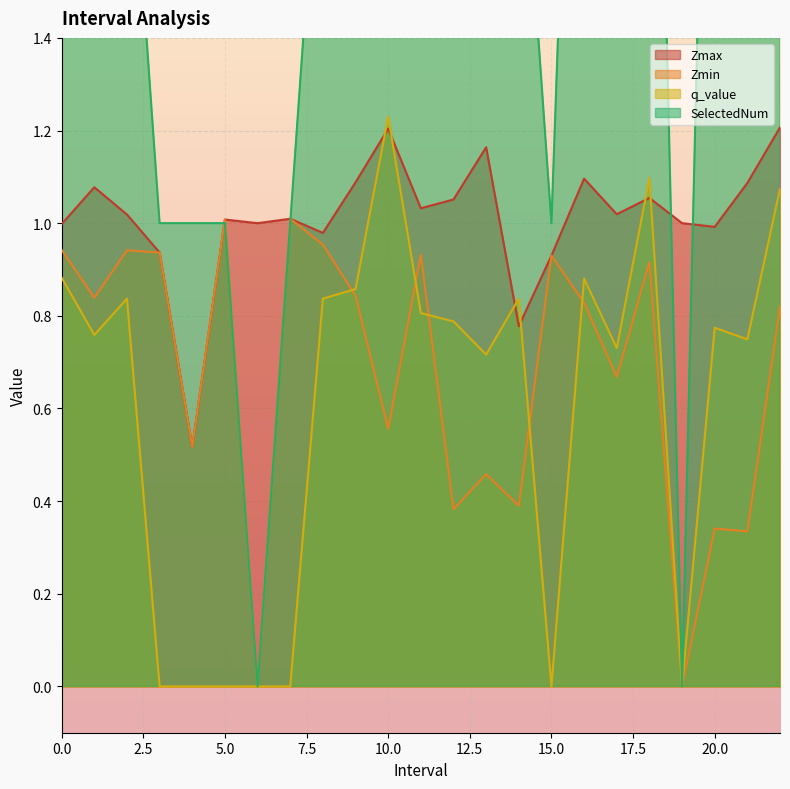

What is the value of the Zmin point at the 9th from the left?

1.0